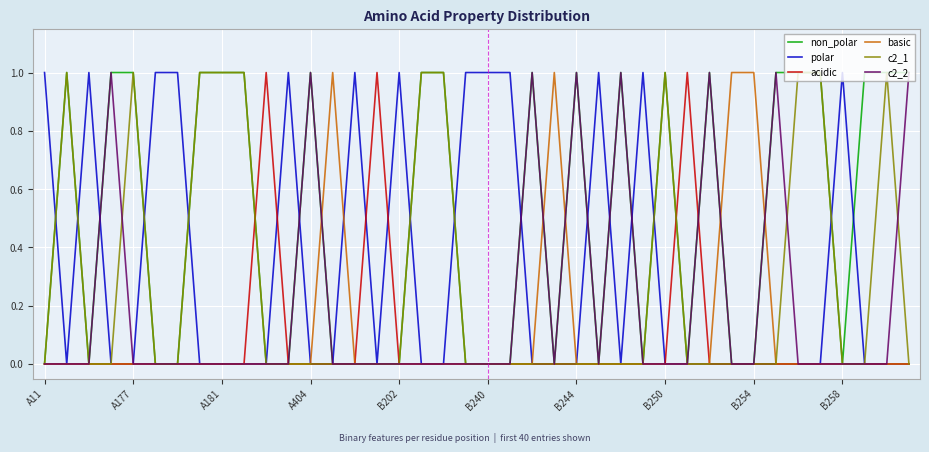

Which series has the largest total across all categories?

non_polar